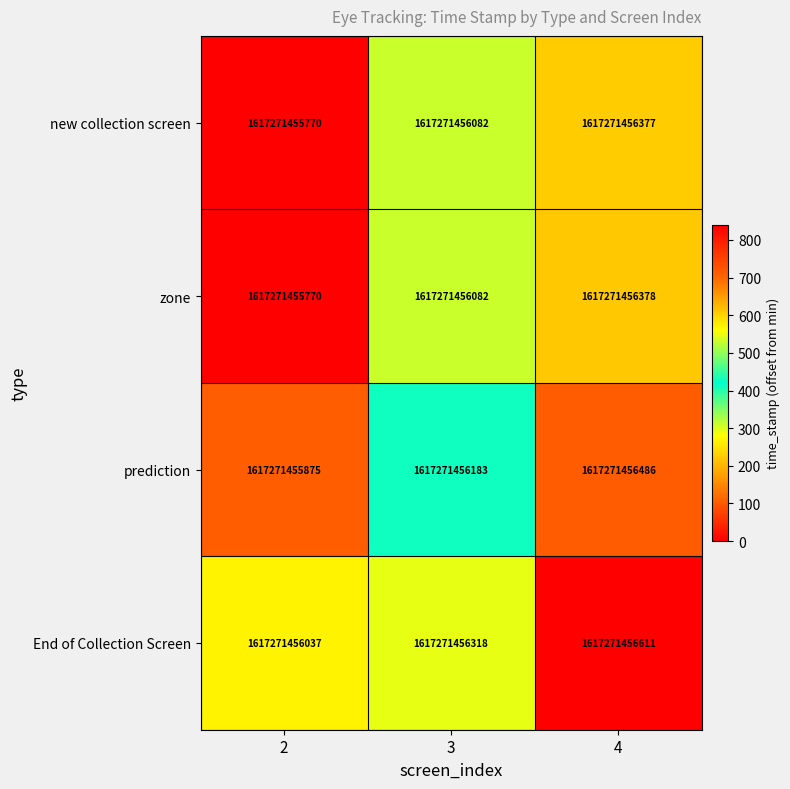

Between 4 and 3, which is larger?

4